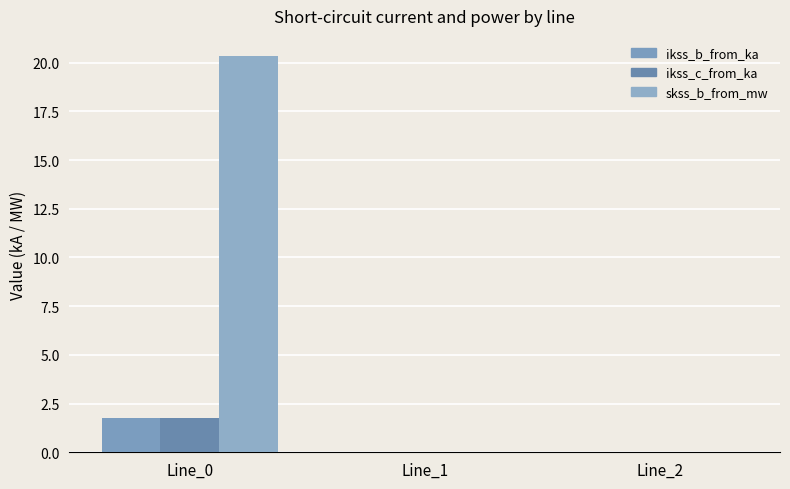

Count the number of categories in the chart.

3